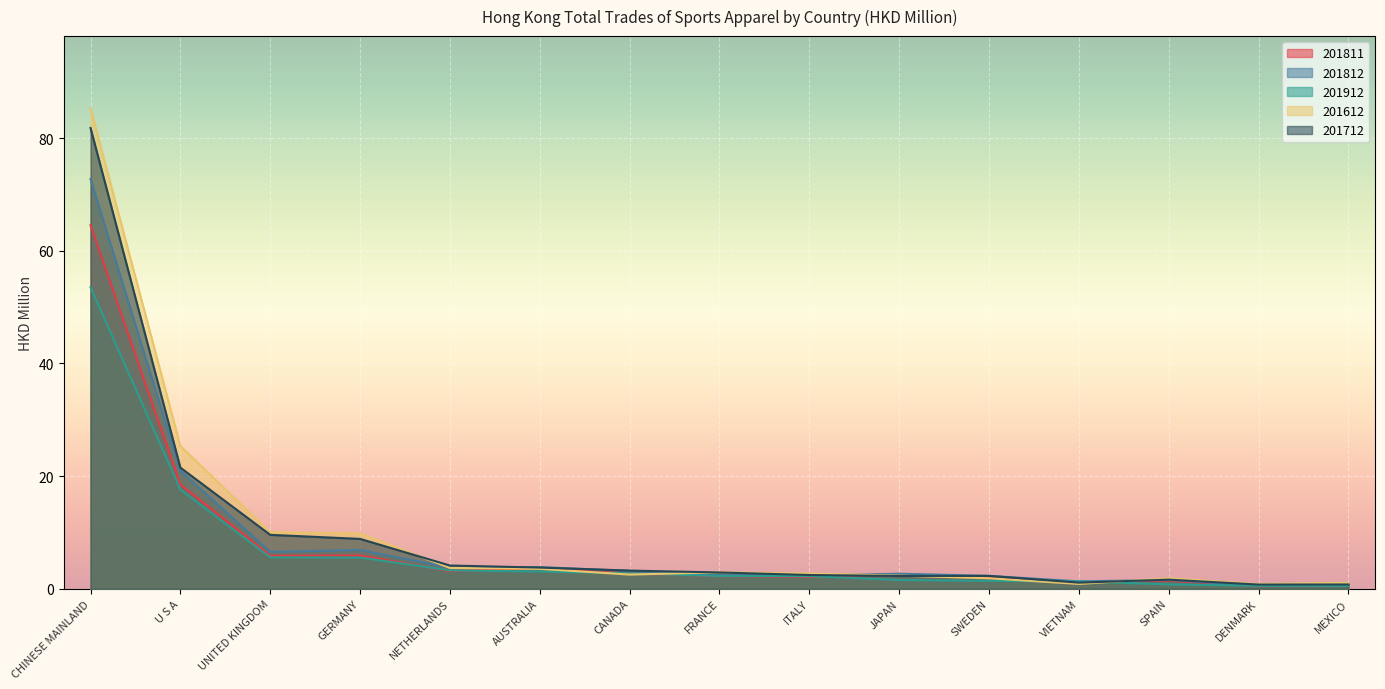

What is the average value of the 201712 series?

9.8